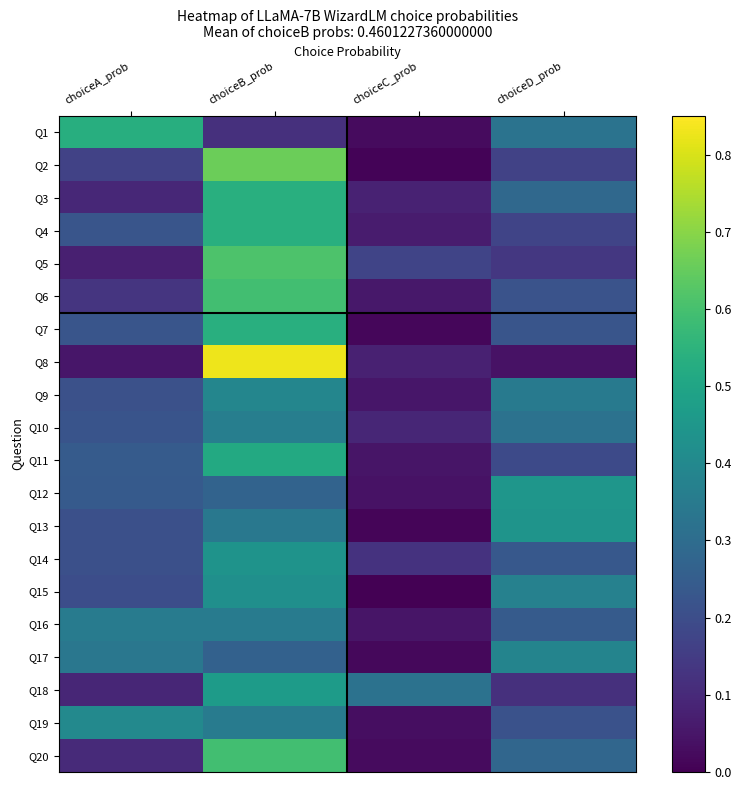

What is the greatest value displayed?

0.8